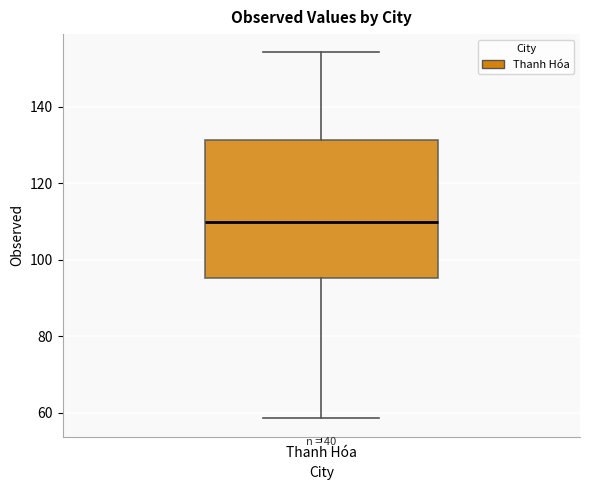

Where does the upper whisker of the box for Thanh Hóa end on the y-axis? The values are not printed on the chart, so give them approximately, as read against the axis.

154